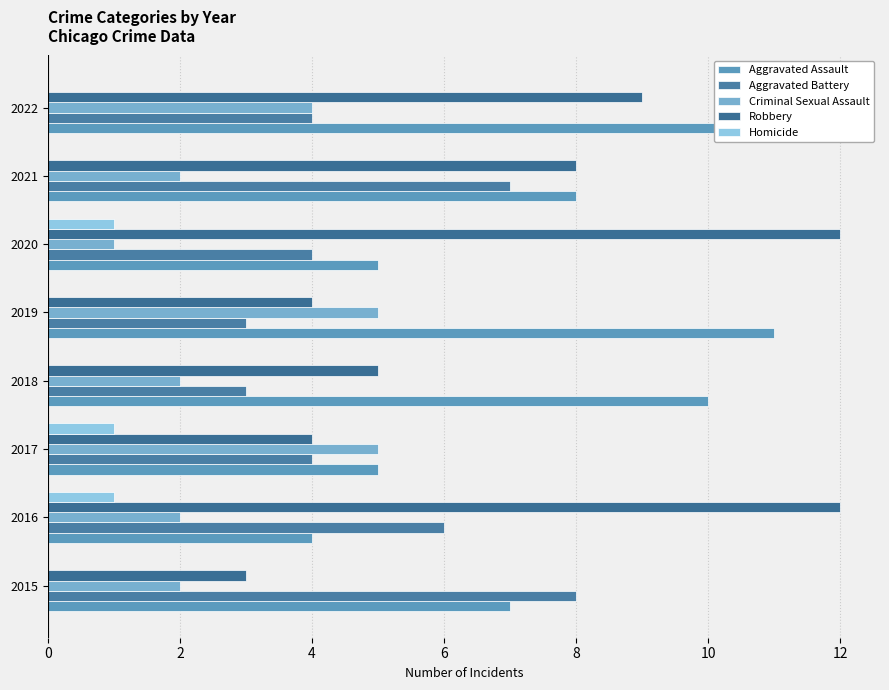

Count the number of categories in the chart.

8